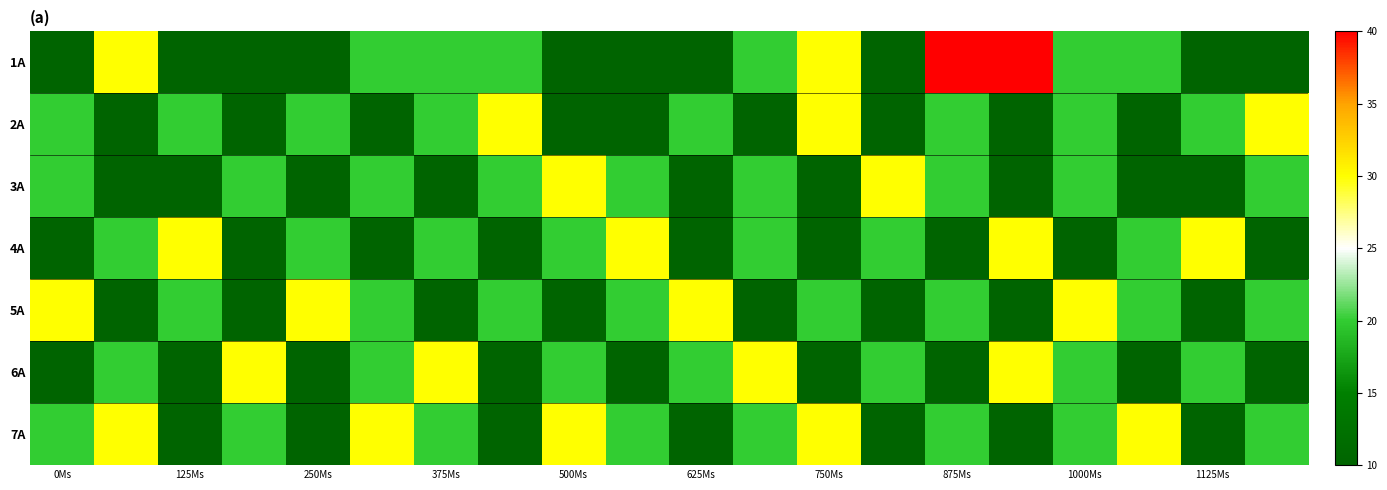

At which category does the chart reach its peak across all series?

875Ms